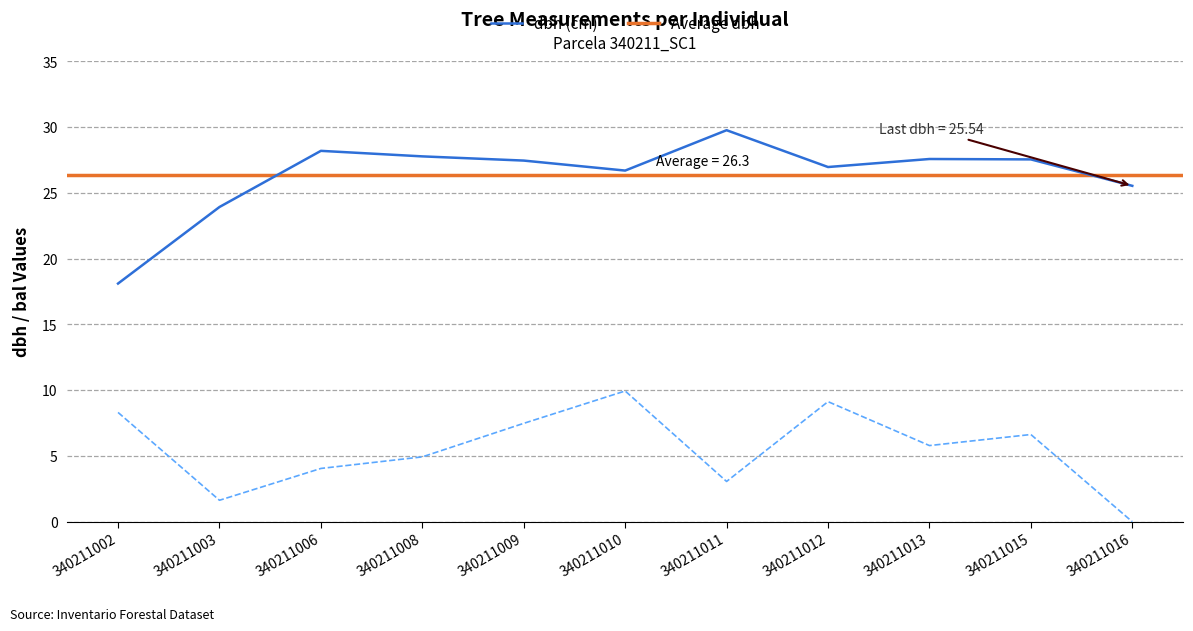

Reading left to right, transcribe all the data shown in this chart.

dbh (cm): 18.1	23.9	28.2	27.8	27.5	26.7	29.8	27.0	27.6	27.6	25.5
bal: 8.3	1.6	4.0	4.9	7.5	9.9	3.1	9.1	5.8	6.6	0.0